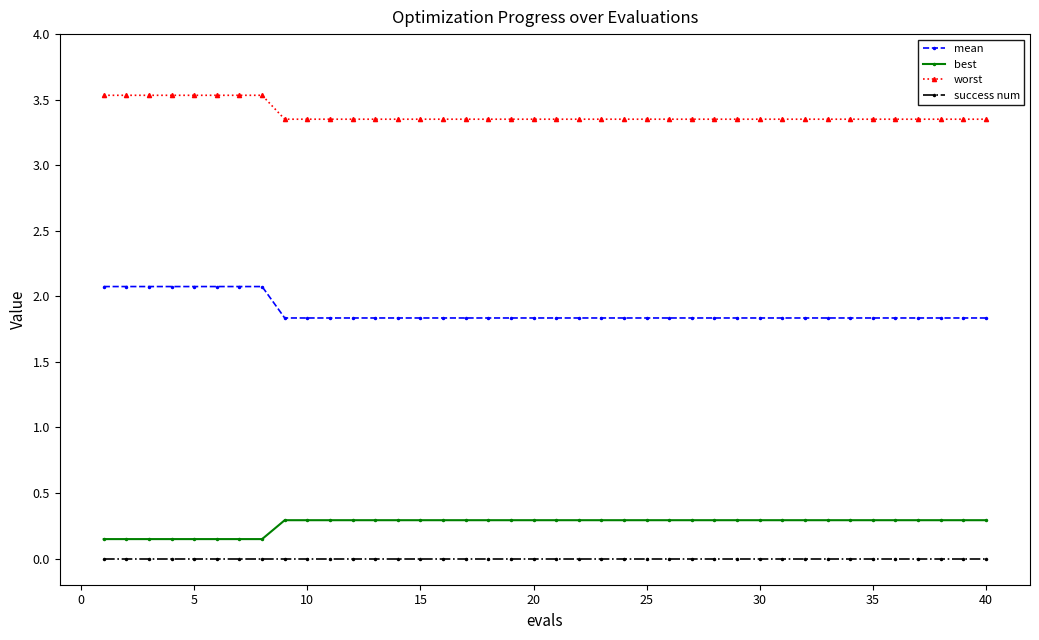

What is the greatest value displayed?

3.5